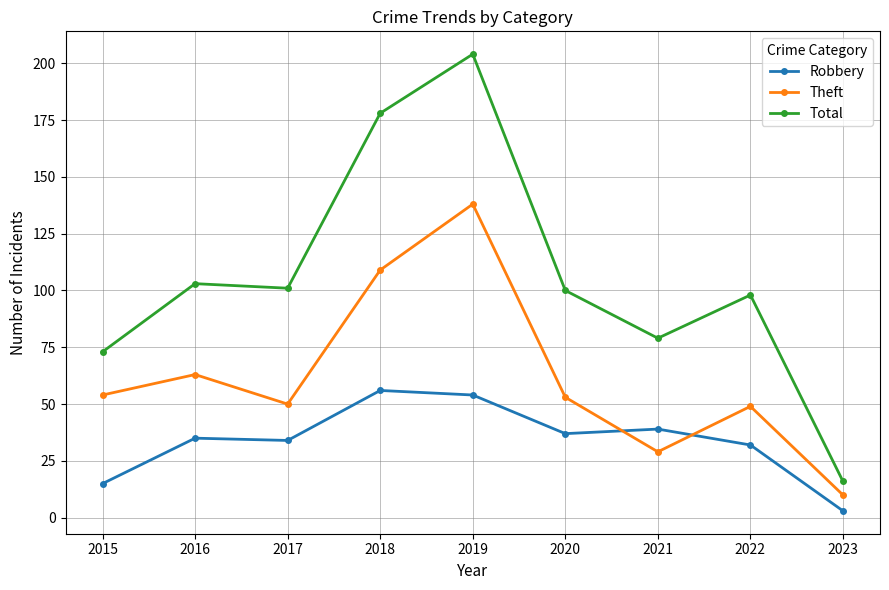

What is the lowest value of the Robbery series?

3